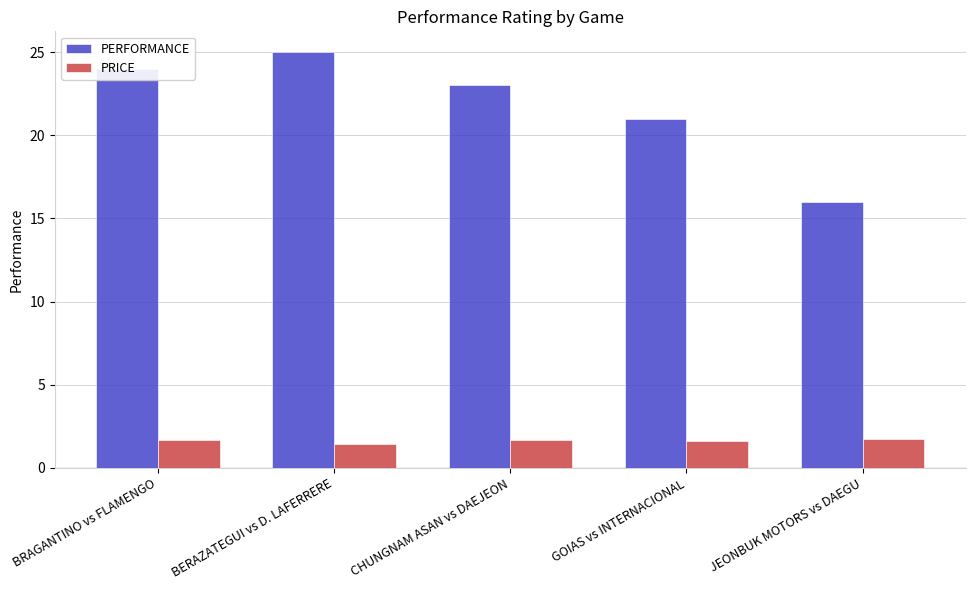

Which series has the largest range (max minus min)?

PERFORMANCE